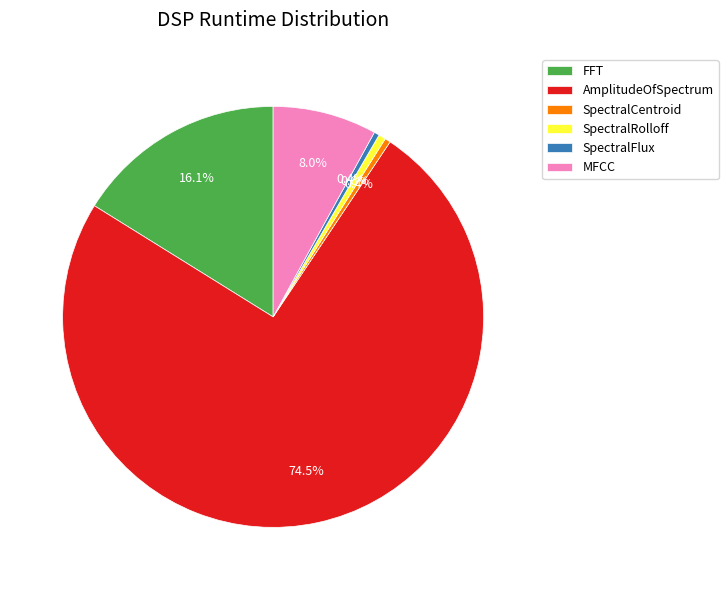

To the nearest percent, what is the combined percentage of SpectralFlux and AmplitudeOfSpectrum?

75%